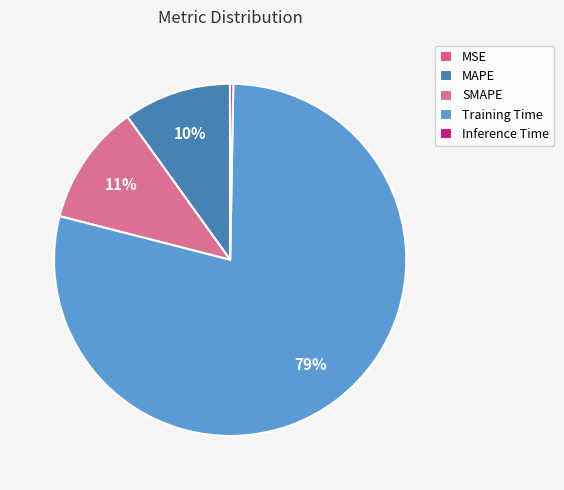

Combined, do Training Time and MSE account for over 50%?

Yes